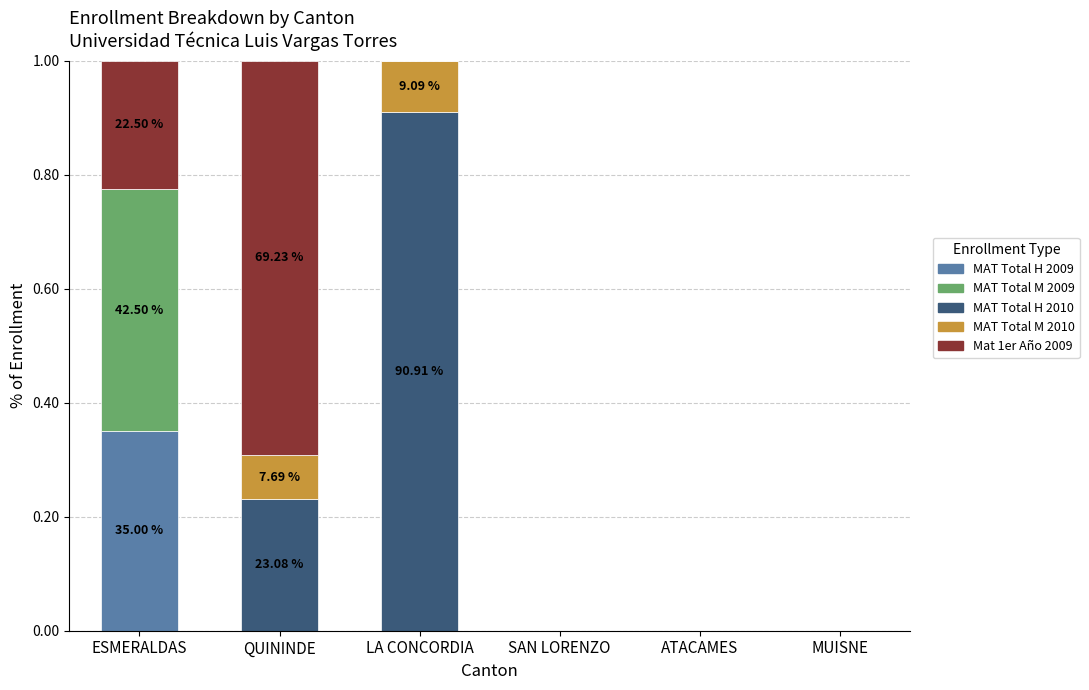

How many data points does each series have?

6